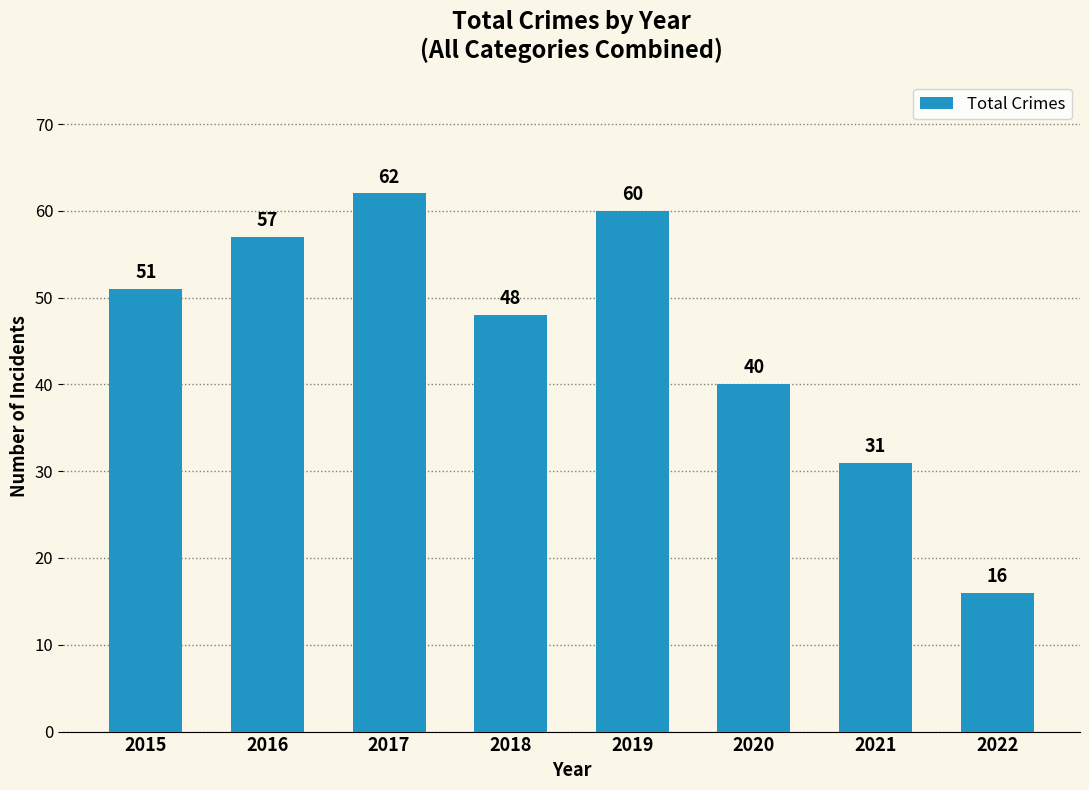

Which label corresponds to the smallest value in the chart?

2022